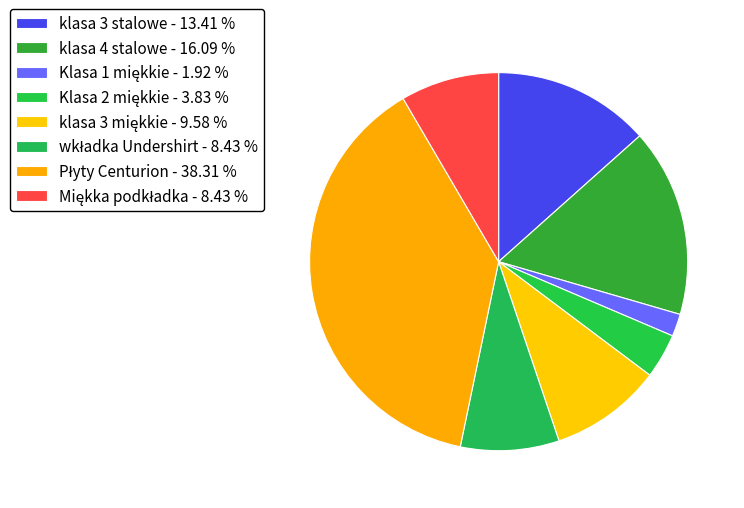

How many slices are in this pie chart?

8